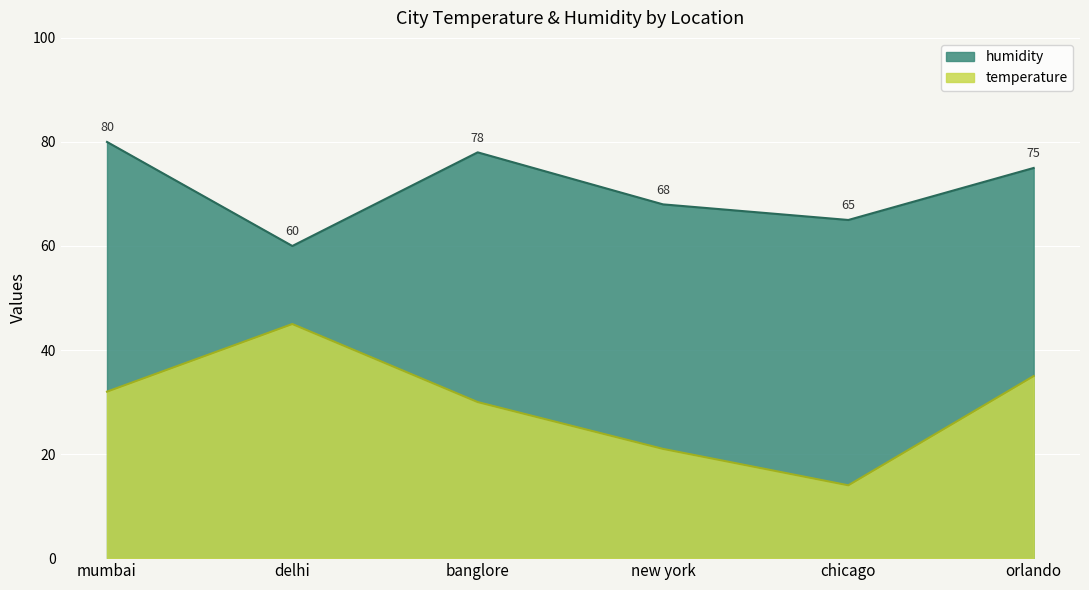

Which series changed the most between banglore and new york?

humidity